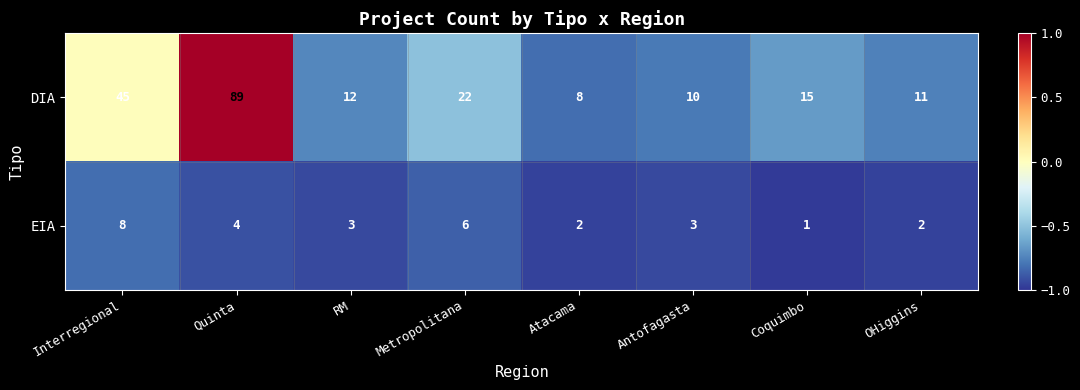

List the series in order of their overall mean, lowest first.

EIA, DIA